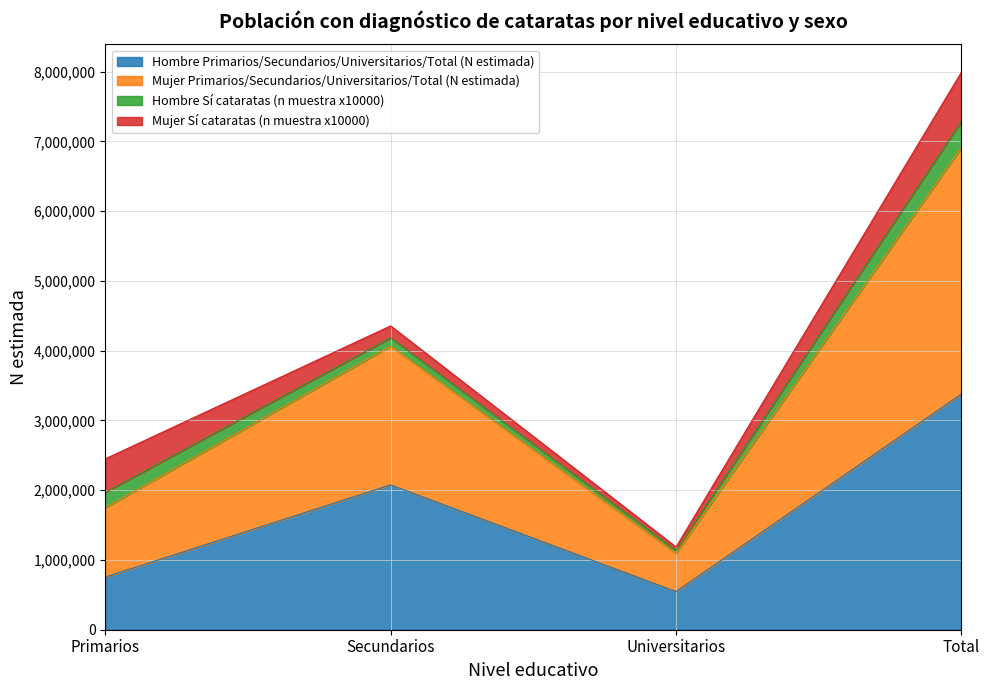

The value of Hombre Primarios/Secundarios/Universitarios/Total (N estimada) at Primarios is 1027813. True or false?

False